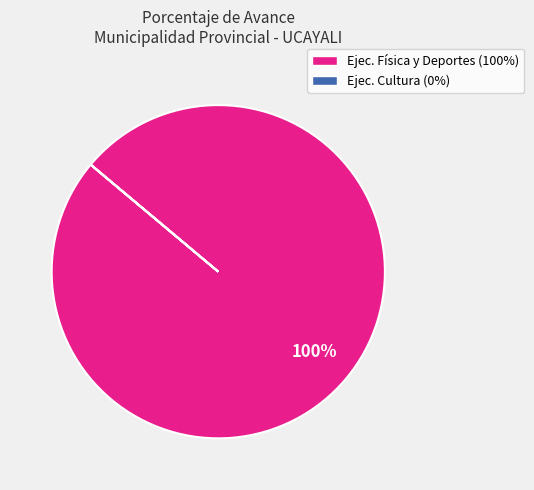

Is there any slice that represents more than half of the pie?

Yes